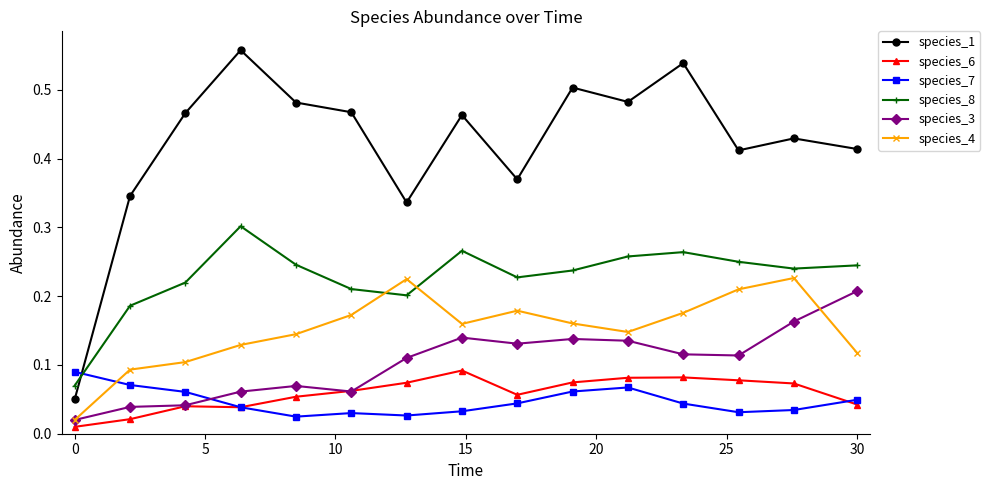

Which series has the largest total across all categories?

species_1